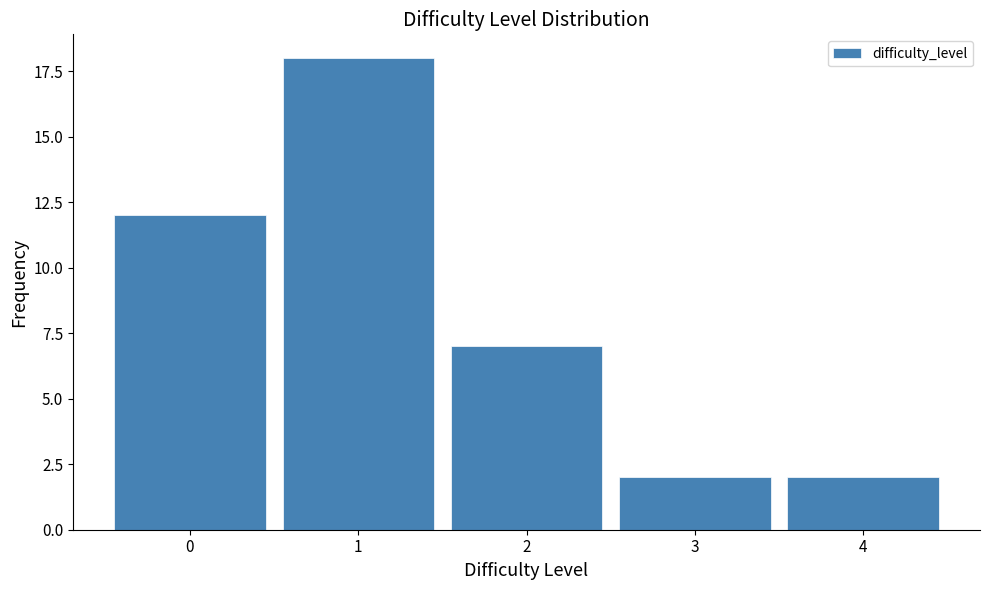

Reading left to right, extract all data points from this chart.

12	18	7	2	2